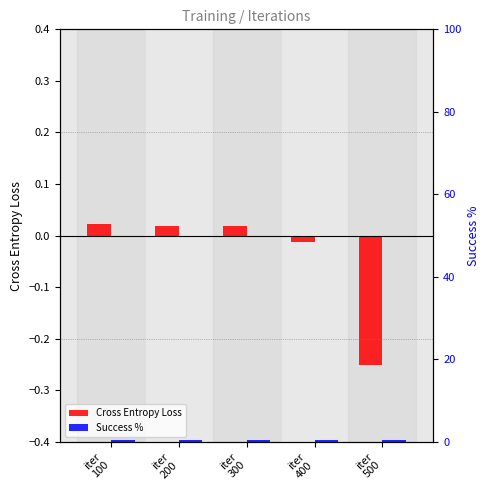

At which label is Success % closest to 0?

iter
100